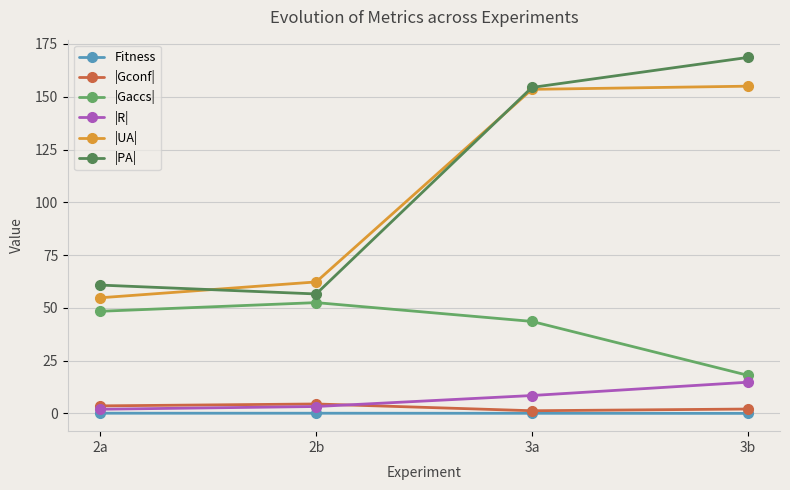

Is the value of |PA| at 2a greater than the value of Fitness at 2a?

Yes